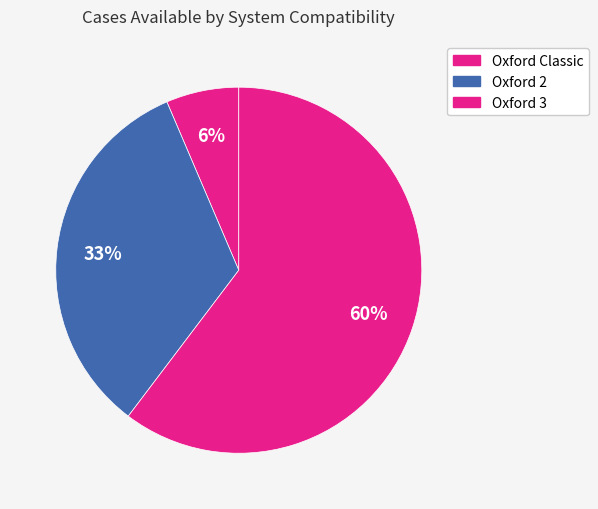

Which category has the smallest portion of the pie?

Oxford Classic